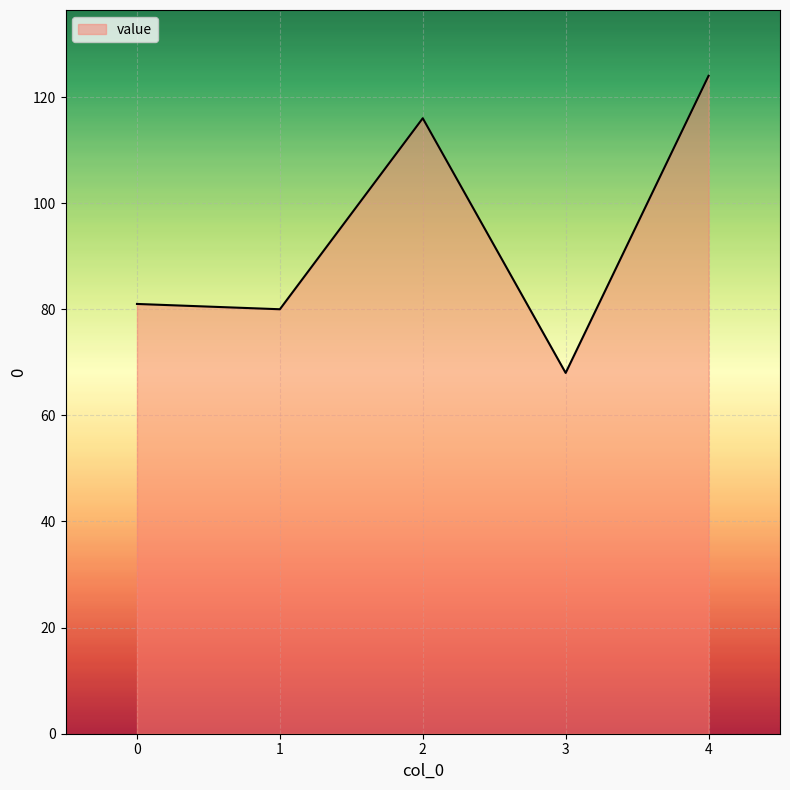

What is the average value?

94